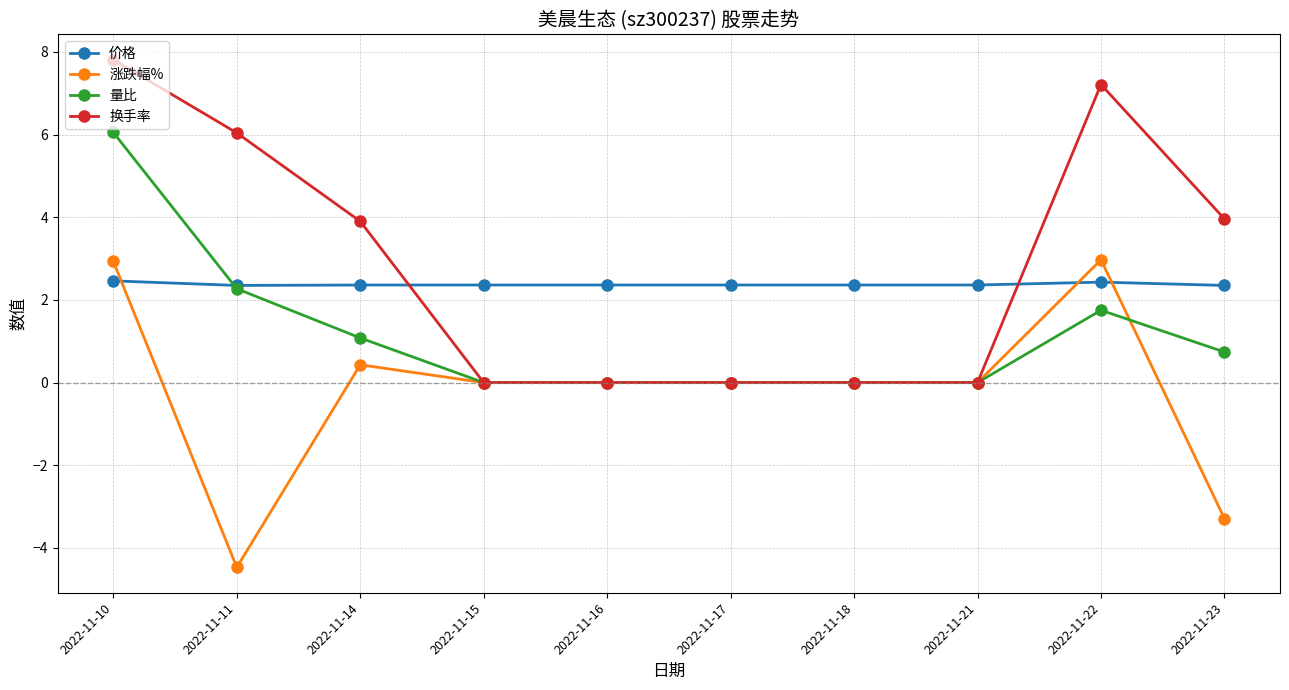

At 2022-11-10, list the series in order from largest to smallest.

换手率, 量比, 涨跌幅%, 价格